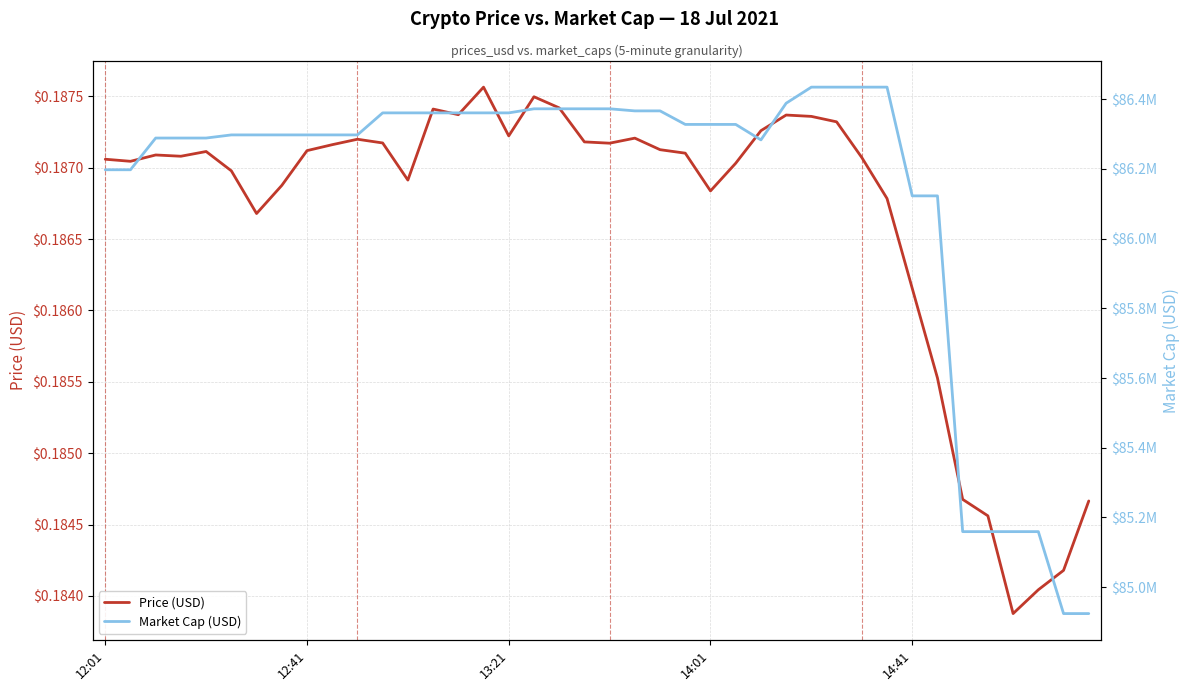

What is the average value of the Market Cap (USD) series?

86139057.6